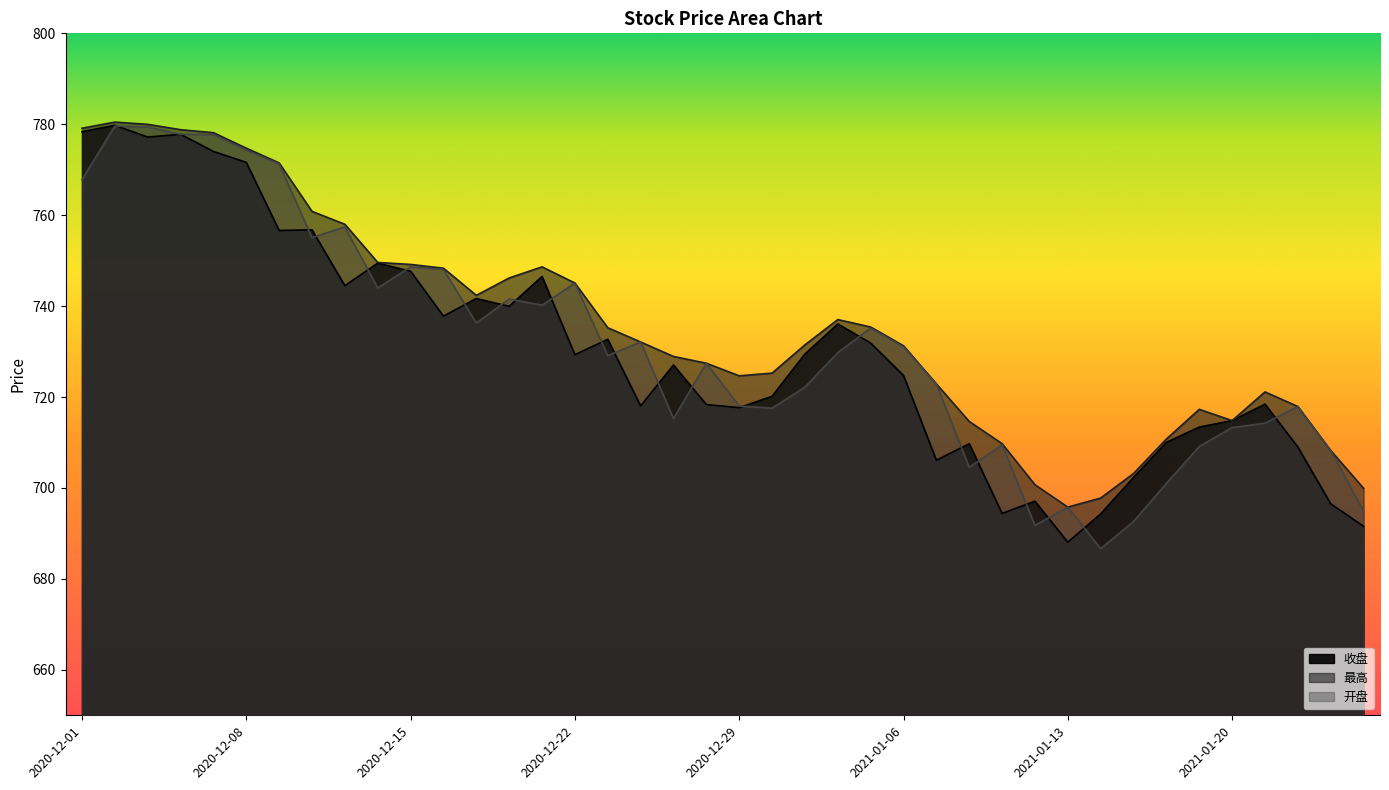

What is the average value of the 收盘 series?

730.3